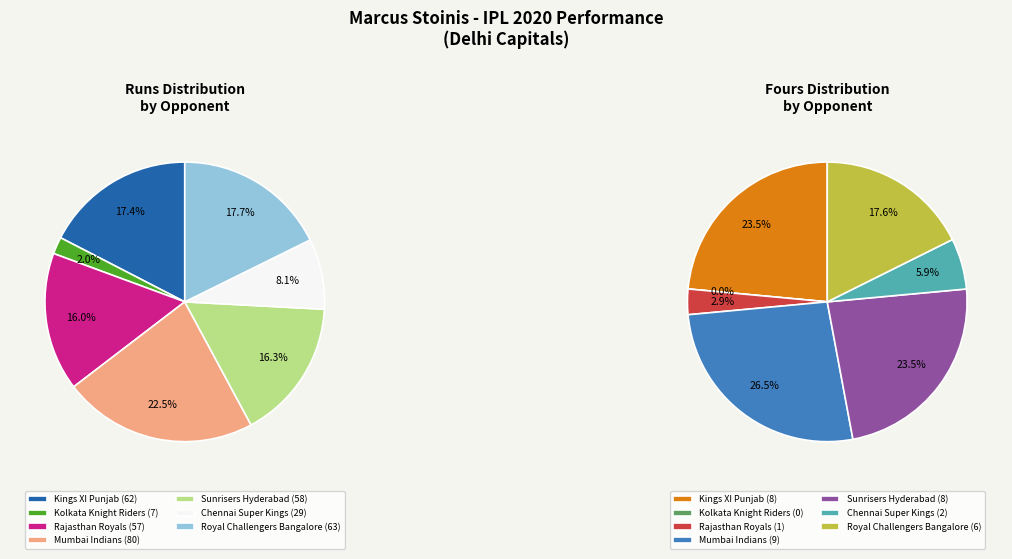

True or false: Rajasthan Royals (Oct 14) accounts for 1% of the total.

False